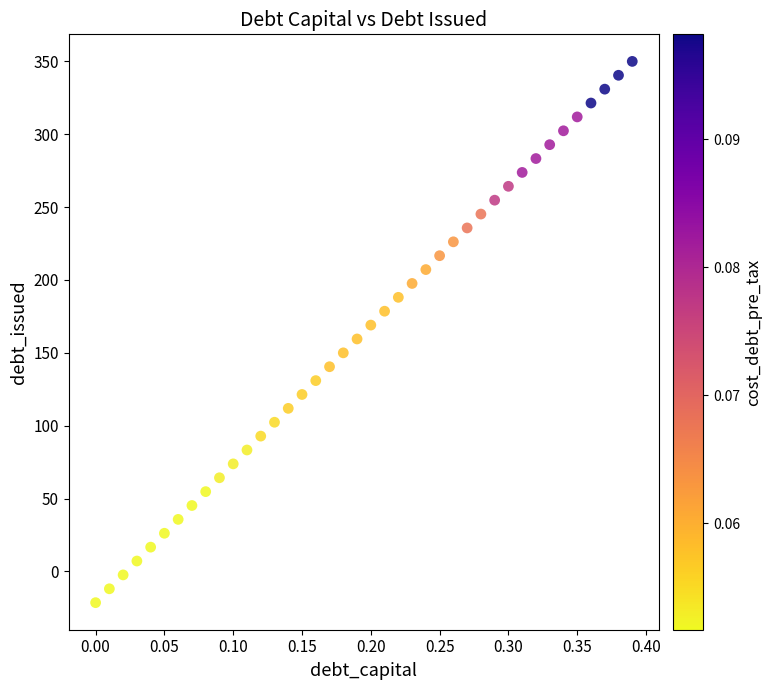

What is the range of Y values (max minus min)?

371.3